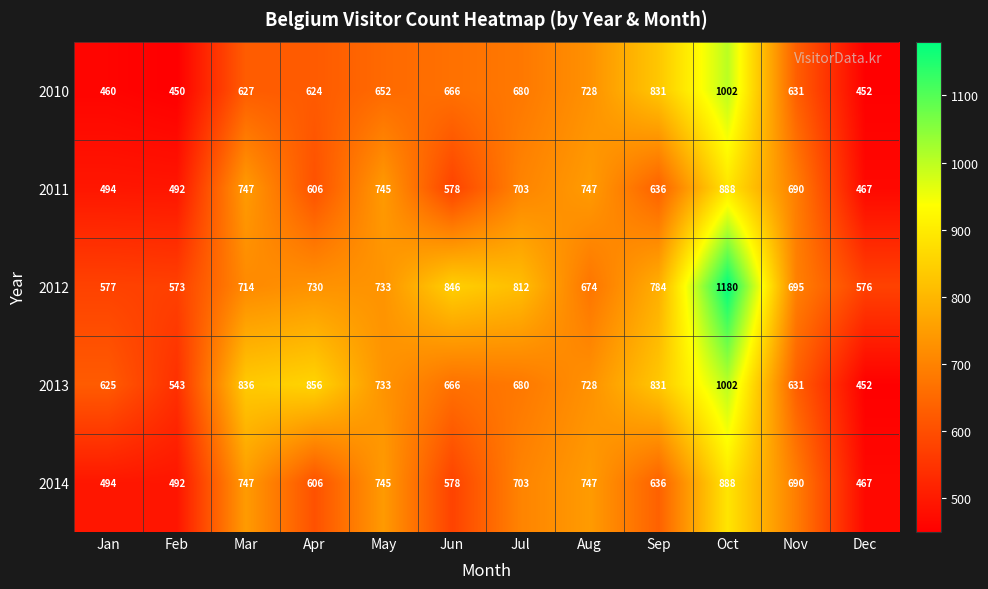

The 2011 series shows 123 at Dec. True or false?

False